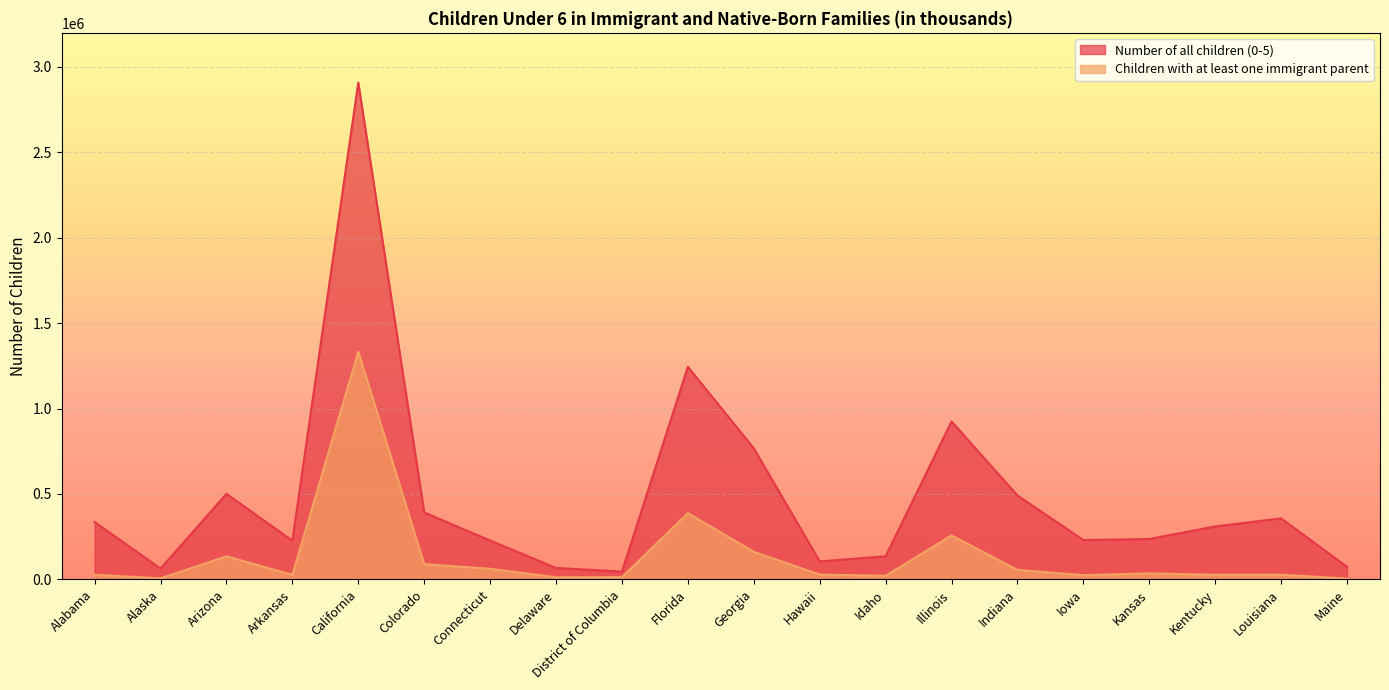

What is the value of the Children with at least one immigrant parent point at the 18th from the left?

27138